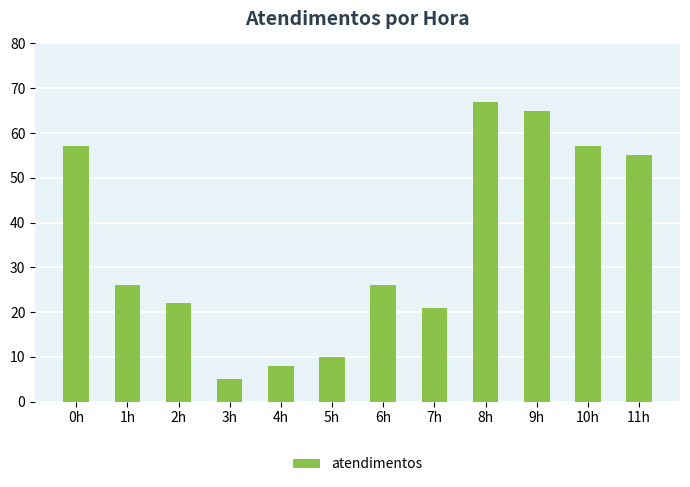

Is it true that the value at 6h is 26?

True